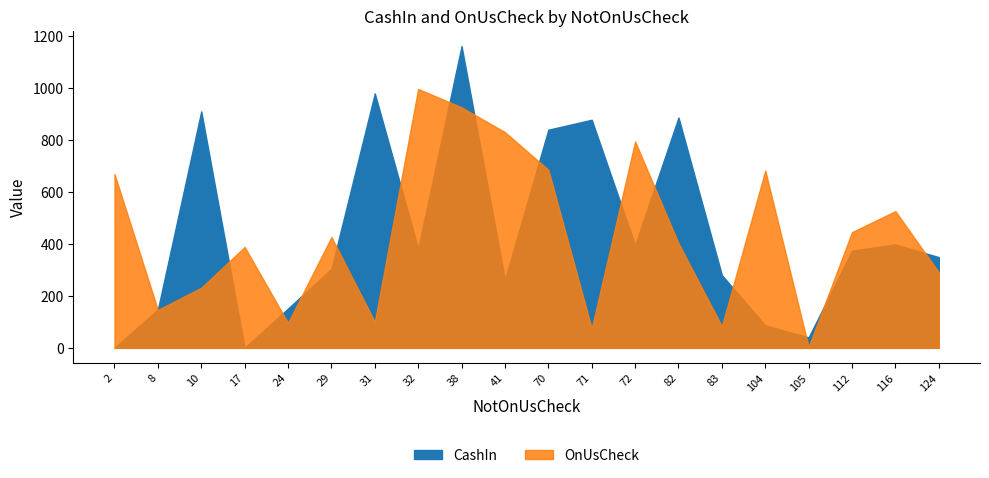

How many lines are shown in the chart?

2